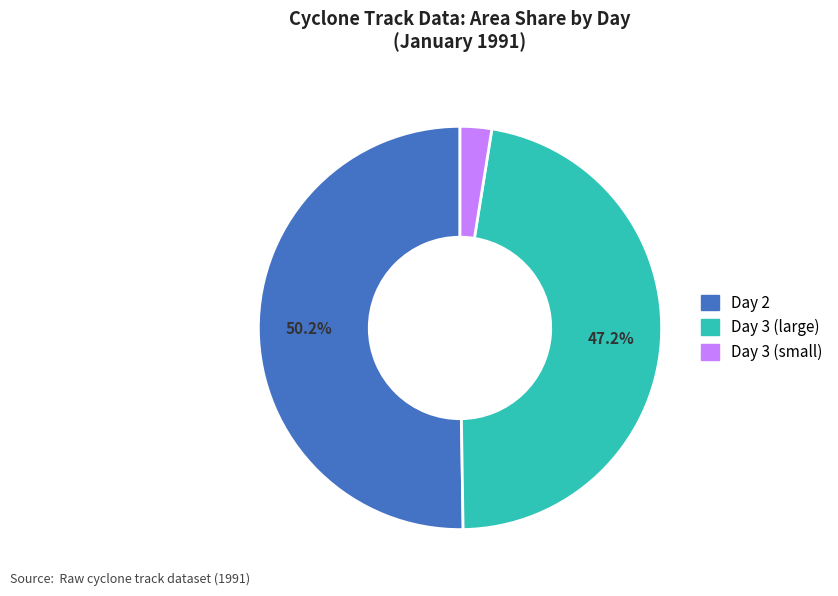

Which has a higher value, Day 3 (small) or Day 2?

Day 2